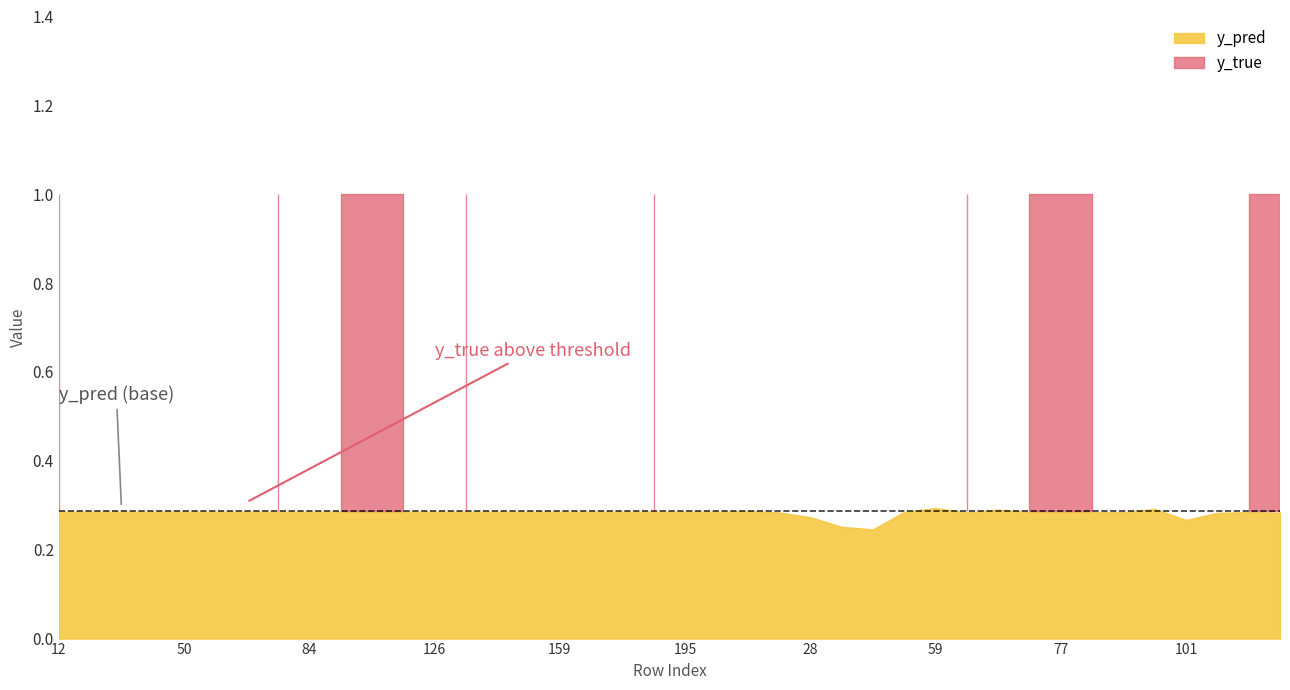

What is the label of the 24th point from the left?

21